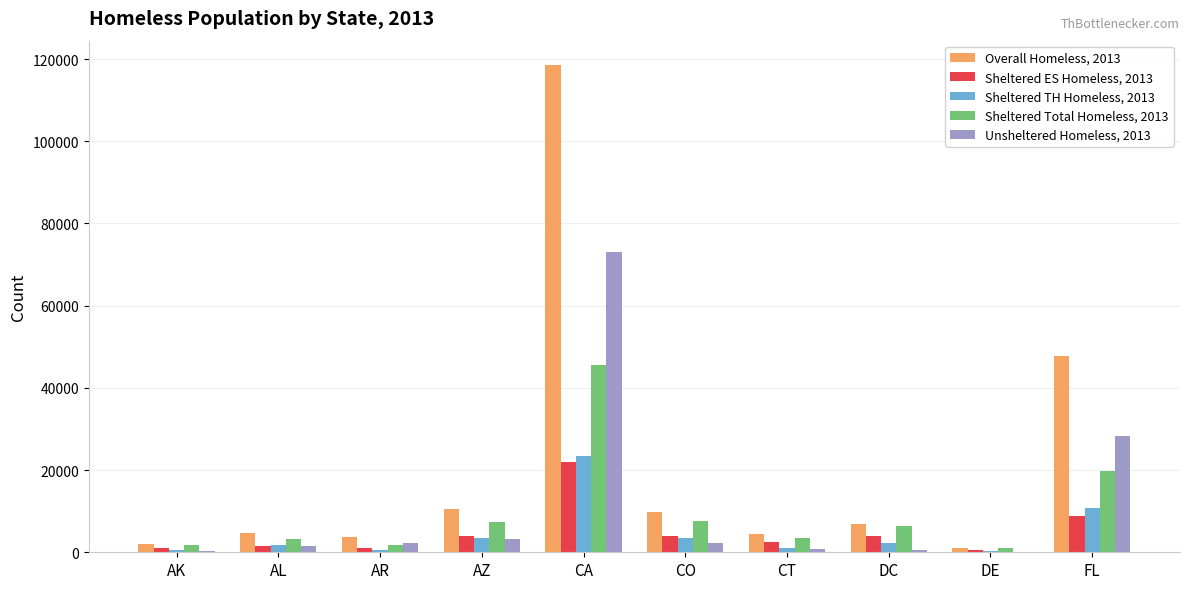

True or false: Unsheltered Homeless, 2013 has a value of 72998 at CA.

True